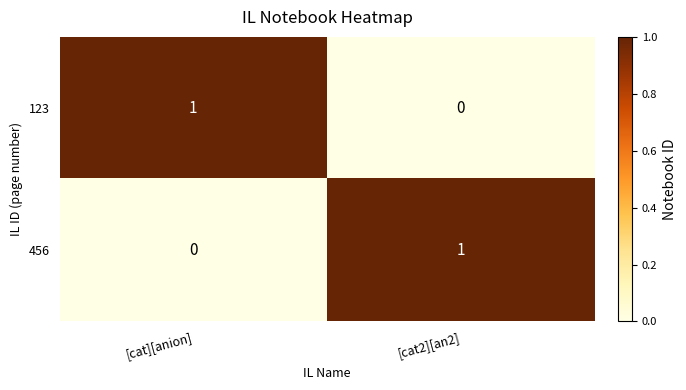

At which label does 123 reach its peak?

[cat][anion]